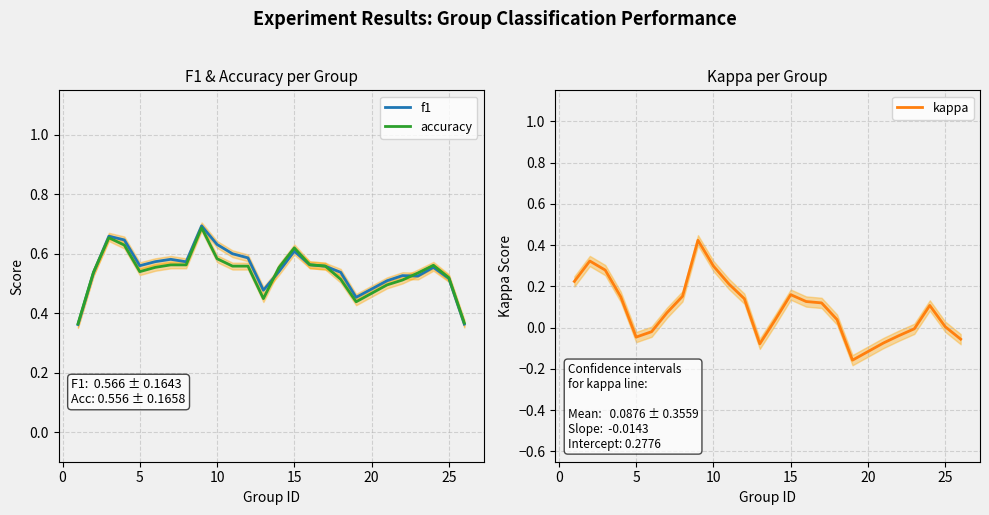

At which category does f1 reach its first local valley?

5